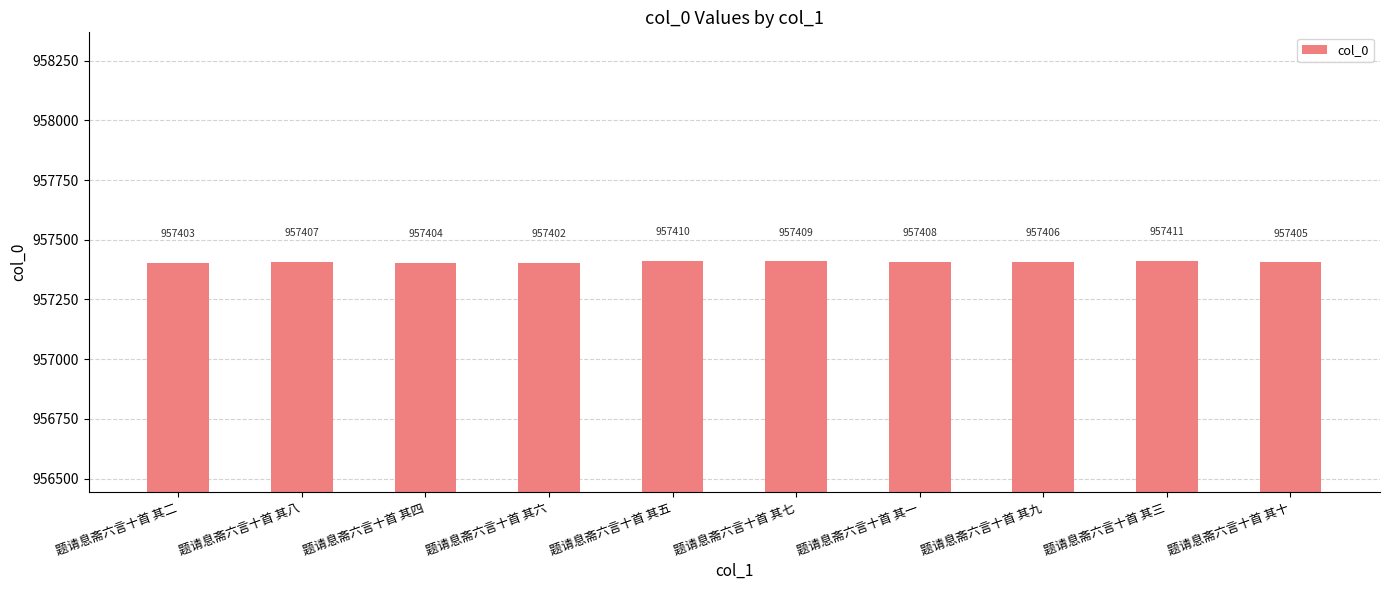

What is the value of the 3rd bar from the left?

957404